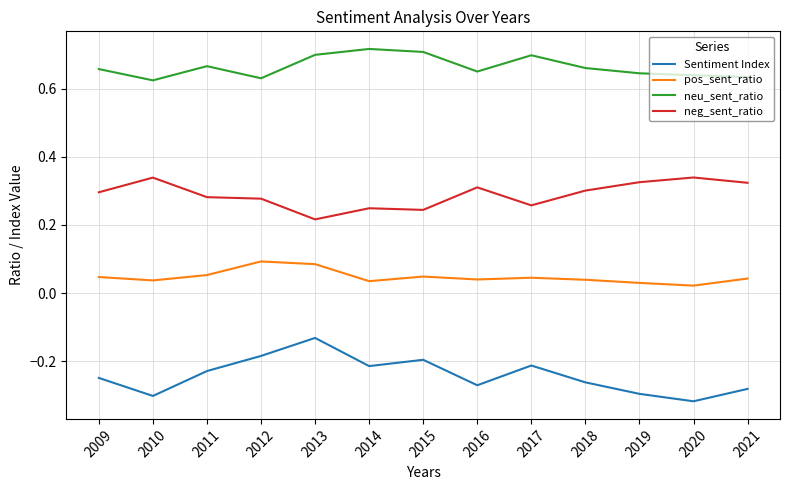

True or false: pos_sent_ratio has a value of 0.0 at 2011.

False